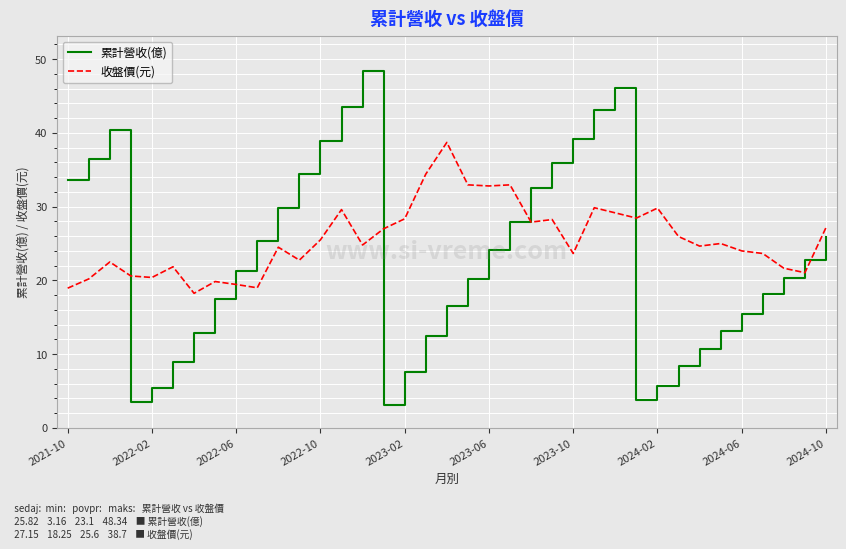

How many interior local valleys does the 累計營收(億) series have?

3